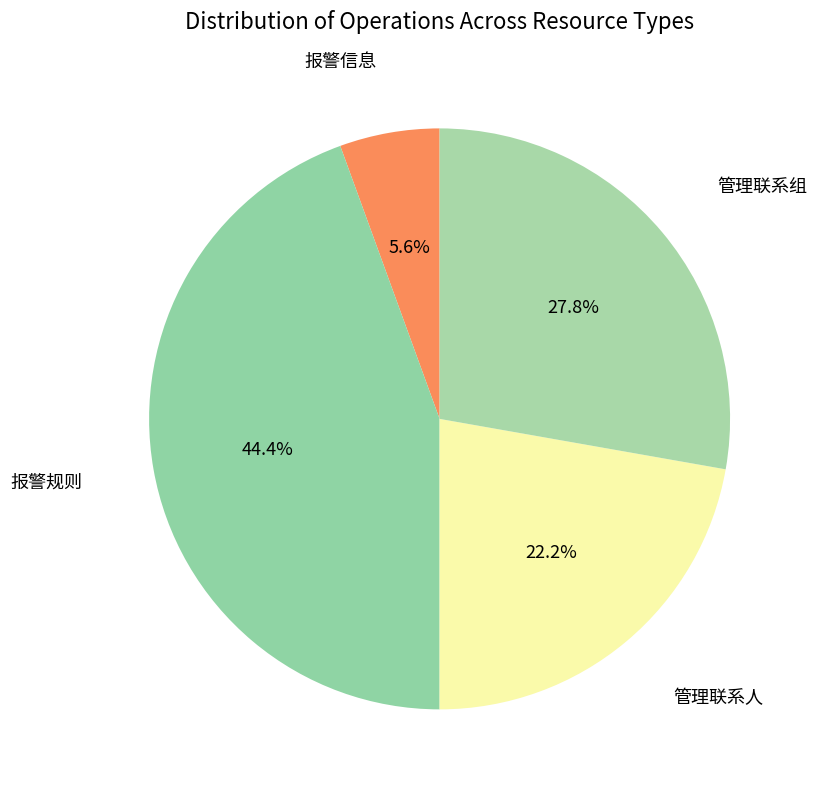

How many segments does this pie chart have?

4